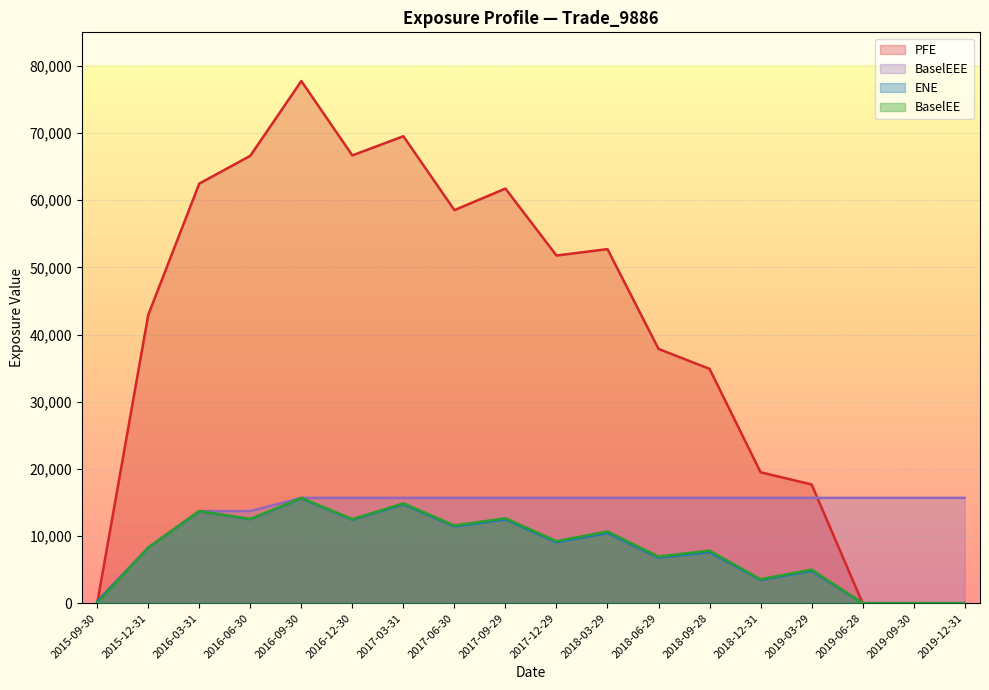

Count the number of categories in the chart.

18